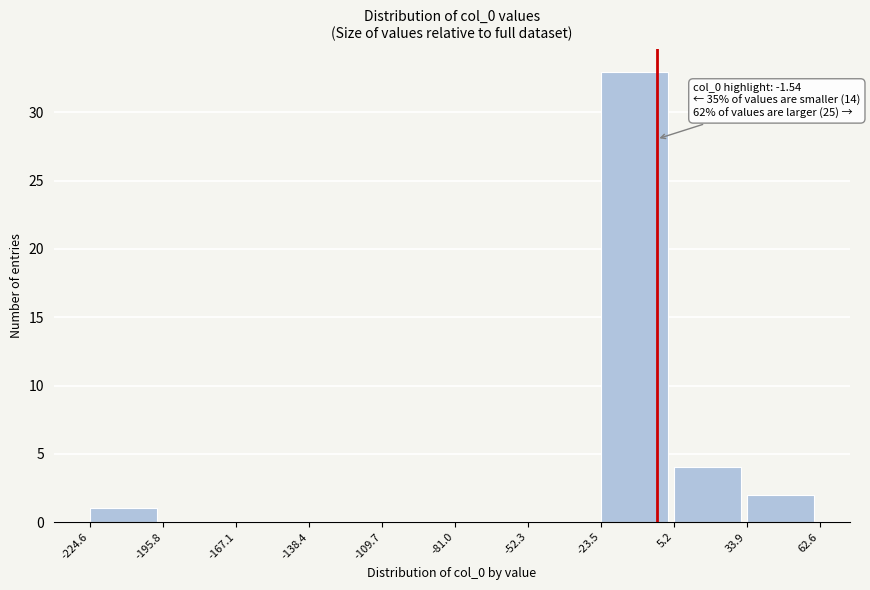

Over which range of the x-axis is the bar tallest?

-23.5 to 5.2